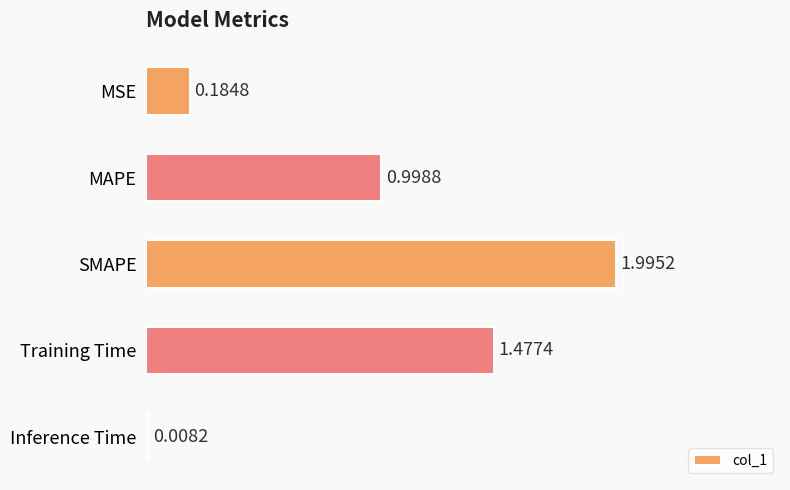

Where is the data nearest to the value 1?

MAPE